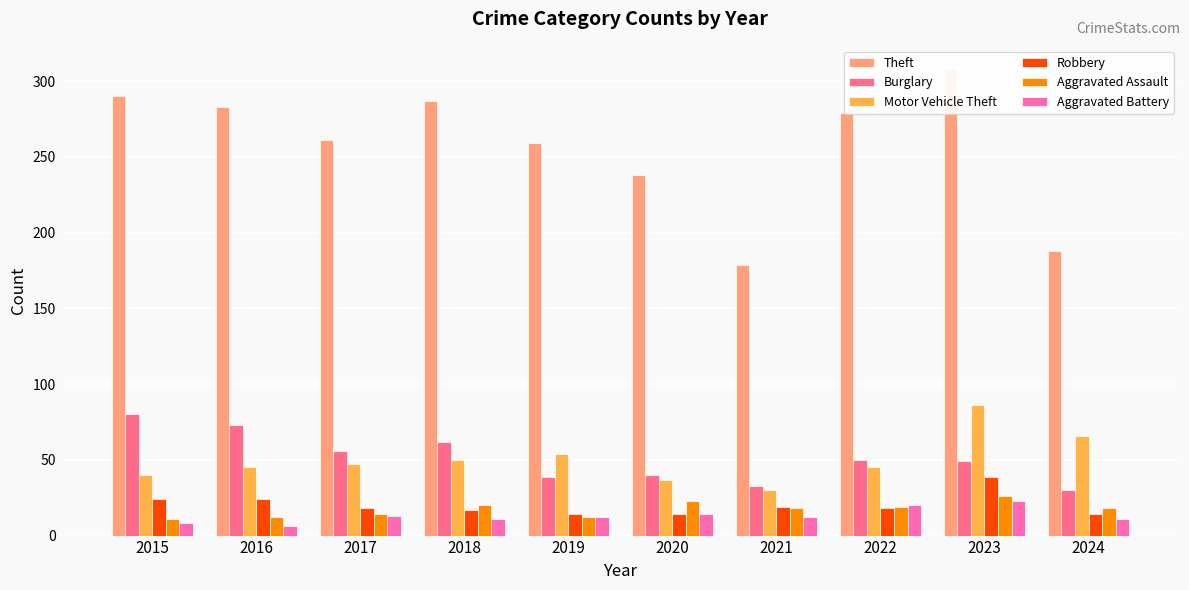

Reading left to right, list all the values displayed in this chart.

Theft: 2015=290	2016=283	2017=261	2018=287	2019=259	2020=238	2021=179	2022=279	2023=308	2024=188
Burglary: 2015=80	2016=73	2017=56	2018=62	2019=39	2020=40	2021=33	2022=50	2023=49	2024=30
Motor Vehicle Theft: 2015=40	2016=45	2017=47	2018=50	2019=54	2020=37	2021=30	2022=45	2023=86	2024=66
Robbery: 2015=24	2016=24	2017=18	2018=17	2019=14	2020=14	2021=19	2022=18	2023=39	2024=14
Aggravated Assault: 2015=11	2016=12	2017=14	2018=20	2019=12	2020=23	2021=18	2022=19	2023=26	2024=18
Aggravated Battery: 2015=8	2016=6	2017=13	2018=11	2019=12	2020=14	2021=12	2022=20	2023=23	2024=11